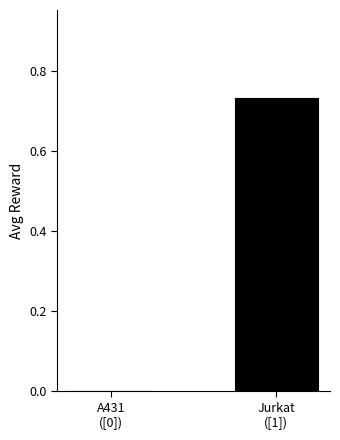

Are the bars horizontal?

No